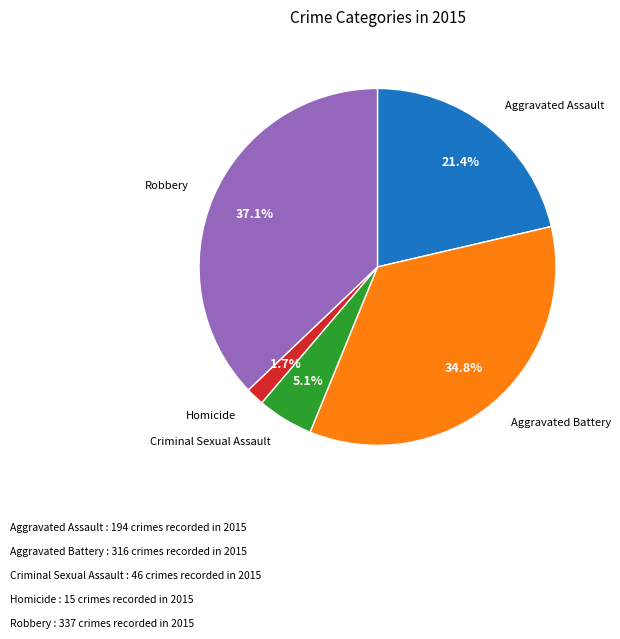

Is there any slice that represents more than half of the pie?

No